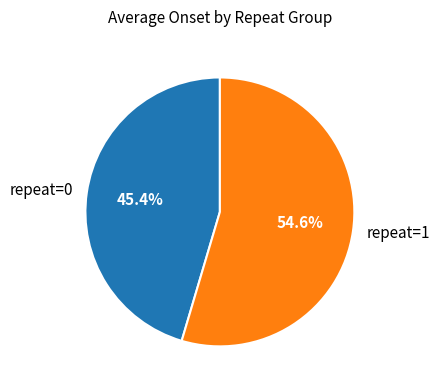

How many slices are in this pie chart?

2